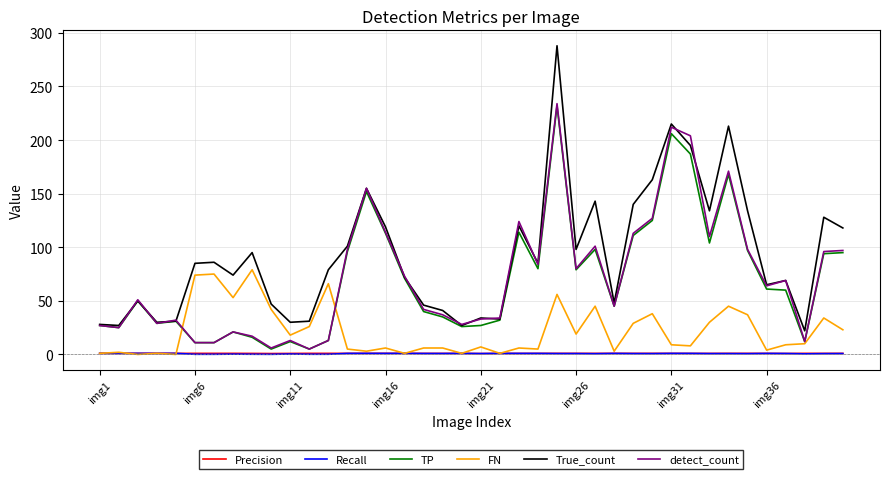

Which series has the largest total across all categories?

True_count